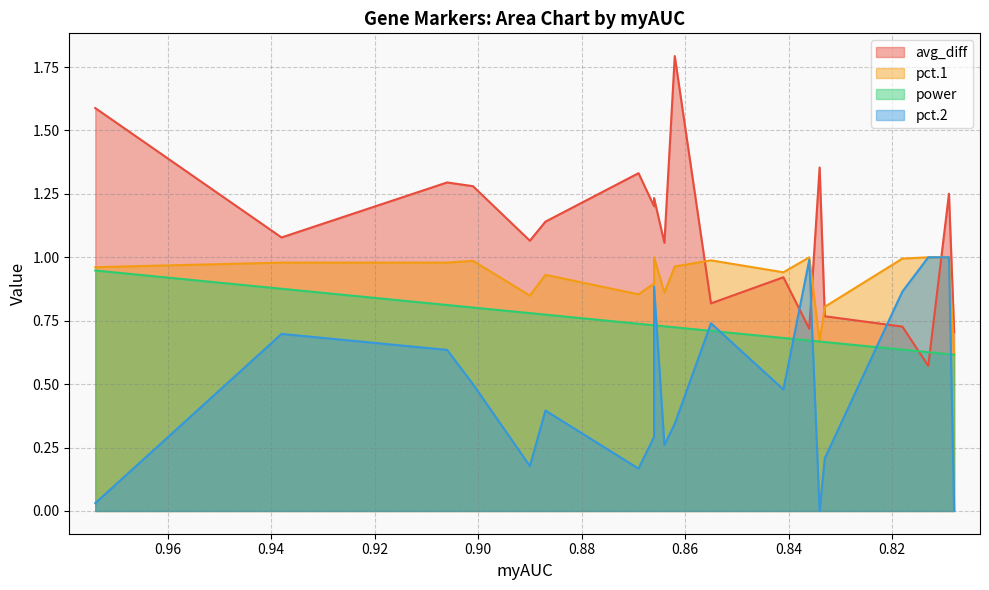

In avg_diff, how many points are lower than both neighbors (excluding endpoints)?

6